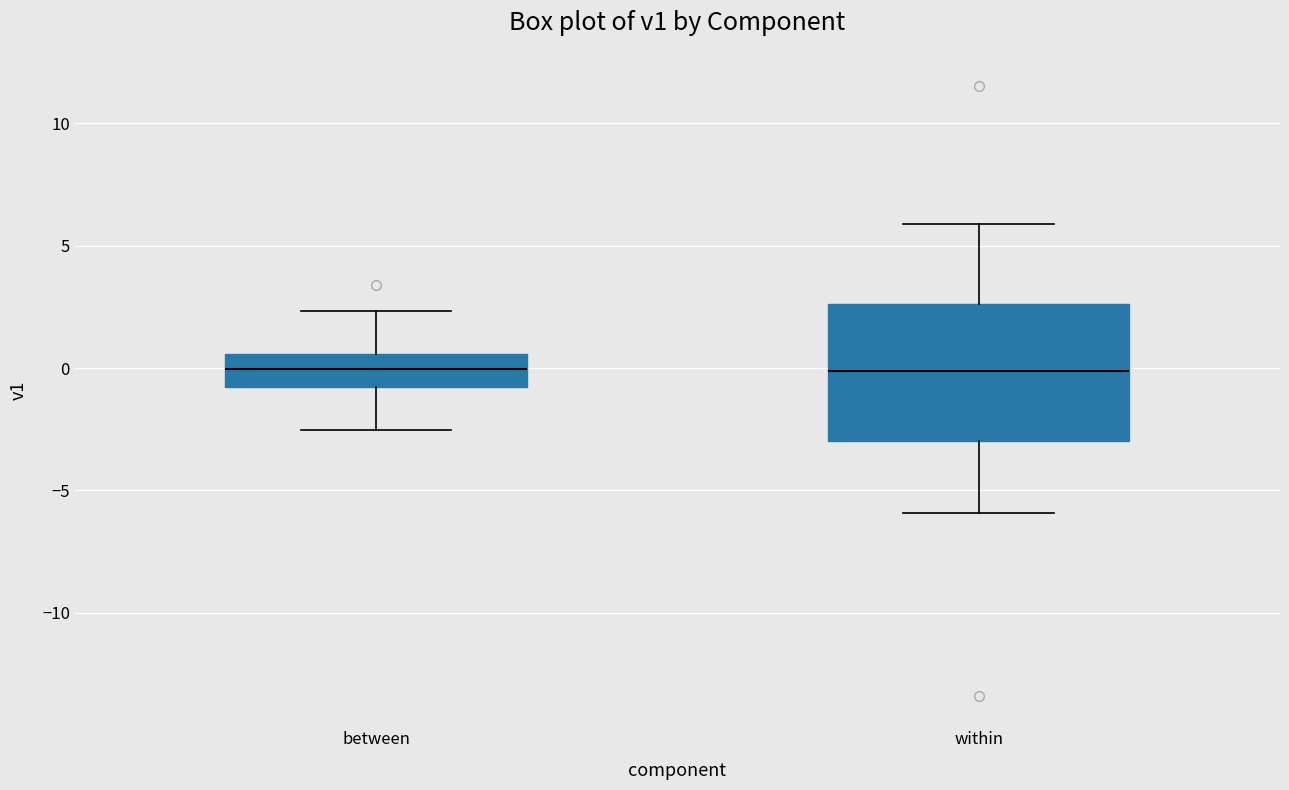

Reading left to right, transcribe this box plot: for each box, give where its median line is, the range the box spans, and where its two whiskers end, as read against the y-axis. The values are not printed on the chart, so give them approximately, as read against the axis.

between: median 0.0, box -1.0 to 0.5, whiskers -2.5 to 2.5
within: median 0.0, box -3.0 to 2.5, whiskers -6.0 to 6.0